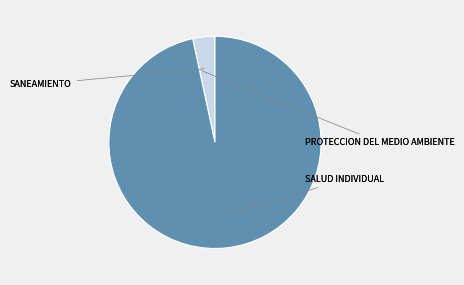

Is there any slice that represents more than half of the pie?

Yes